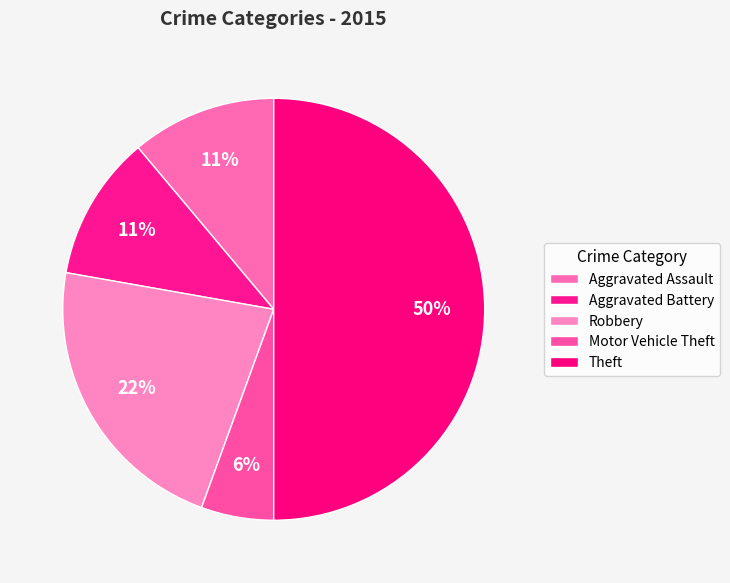

Rank the categories by value from highest to lowest.

Theft, Robbery, Aggravated Assault, Aggravated Battery, Motor Vehicle Theft